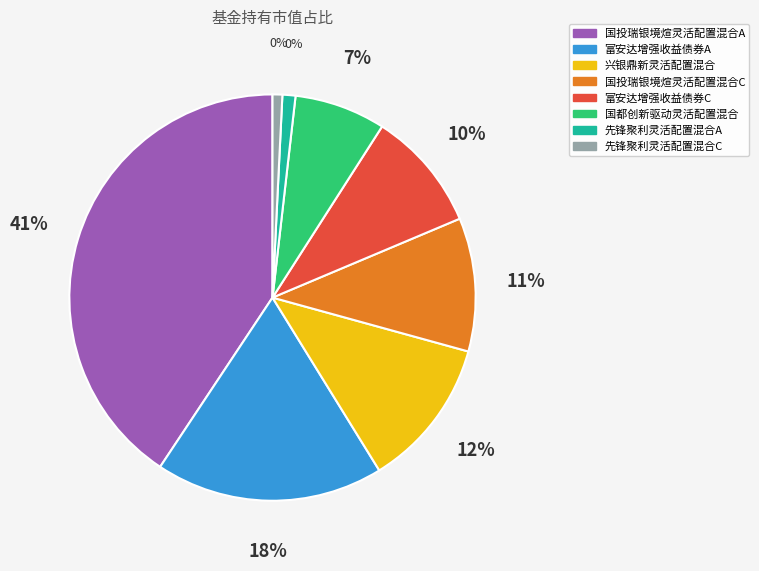

How many slices are in this pie chart?

8